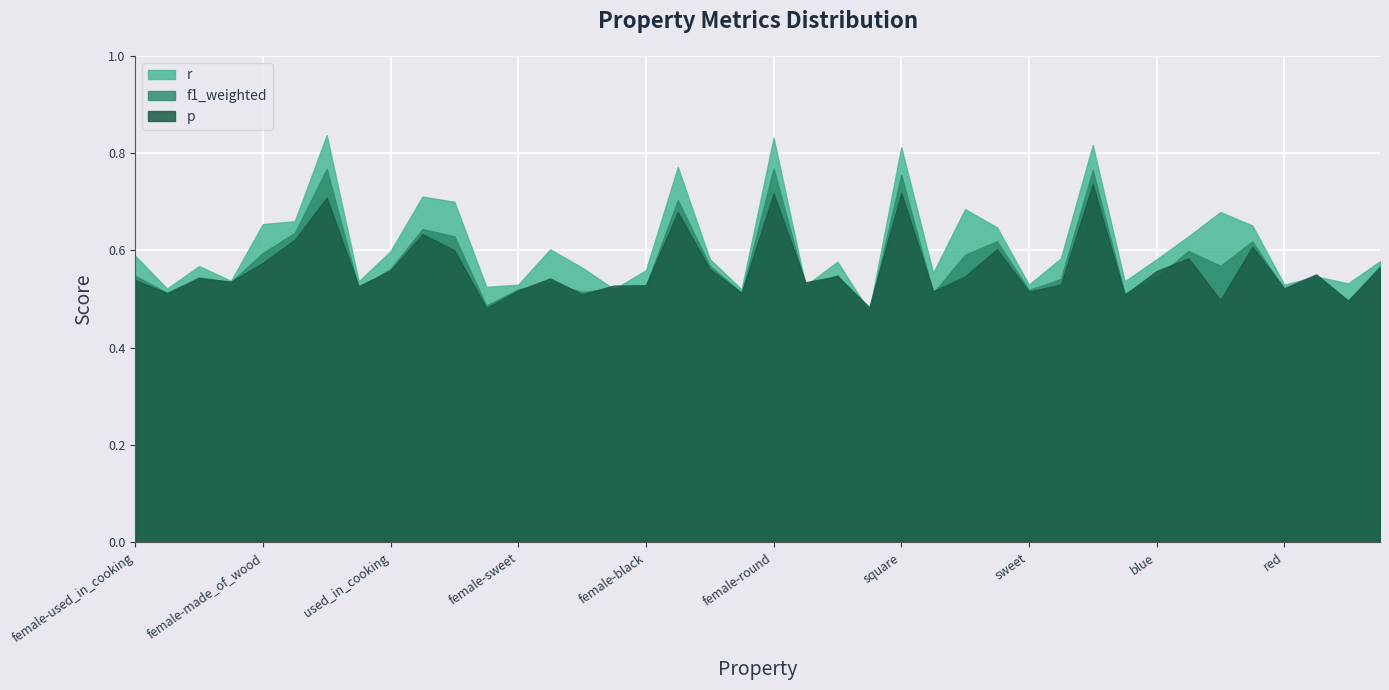

Rank the series by their average value, from highest to lowest.

r, f1_weighted, p